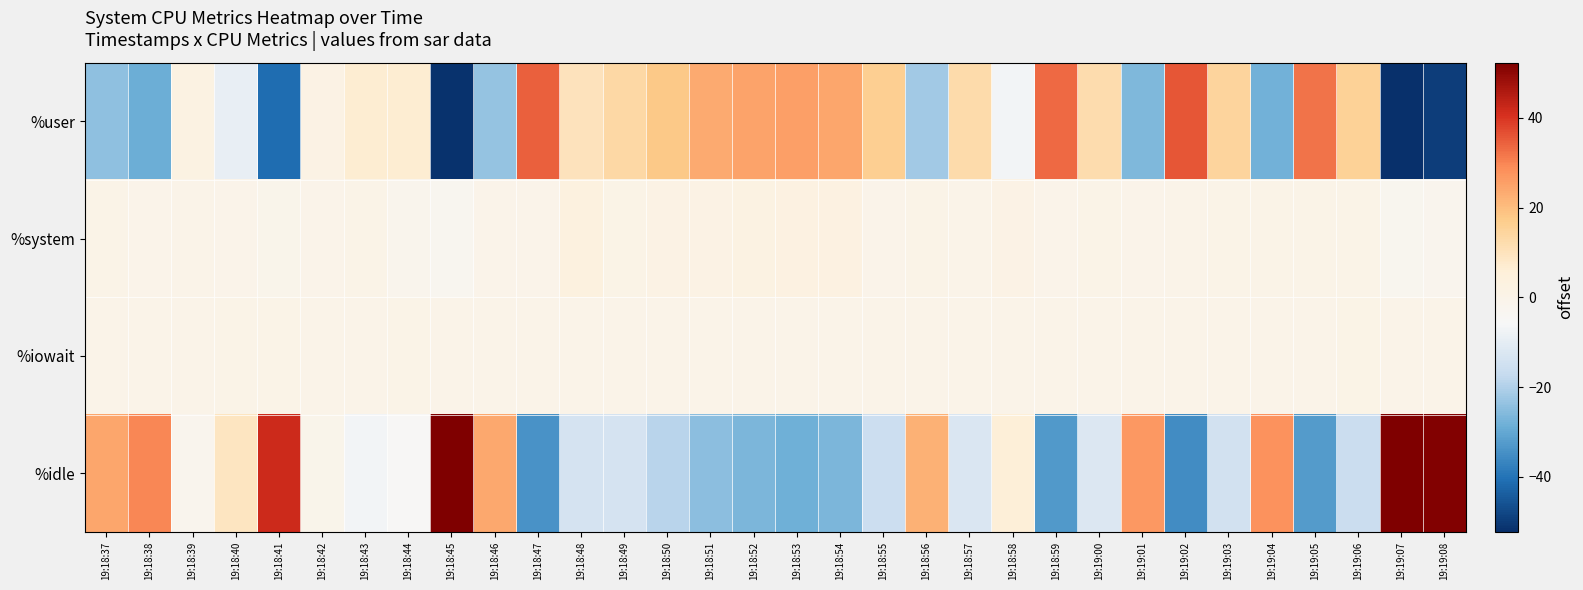

At how many categories does at least one series exceed 6?

29